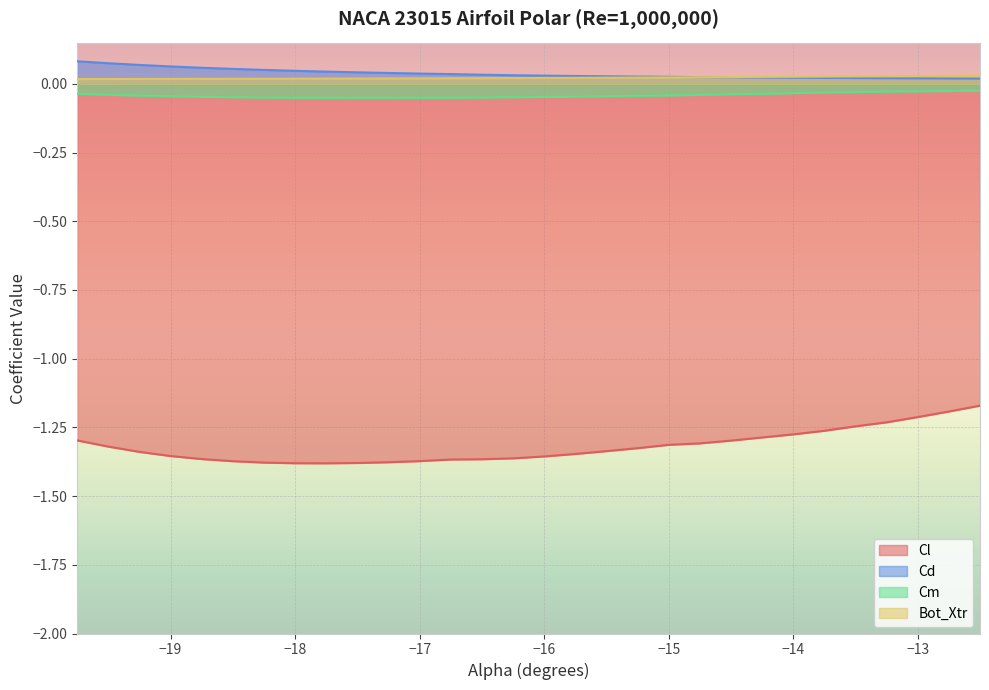

At how many categories does at least one series exceed 0?

30